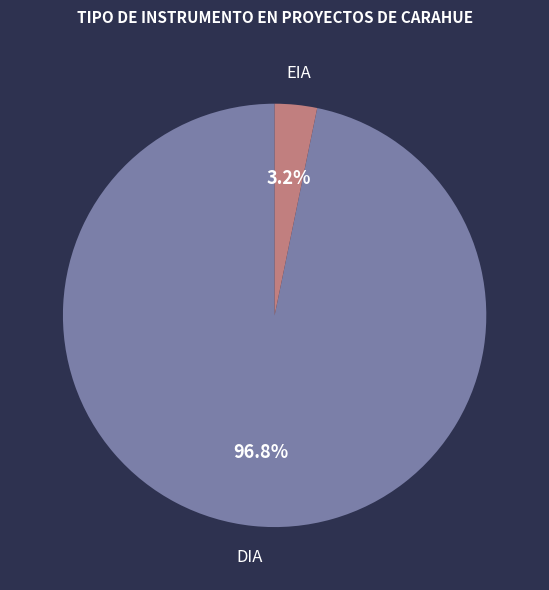

Does any single category account for the majority?

Yes